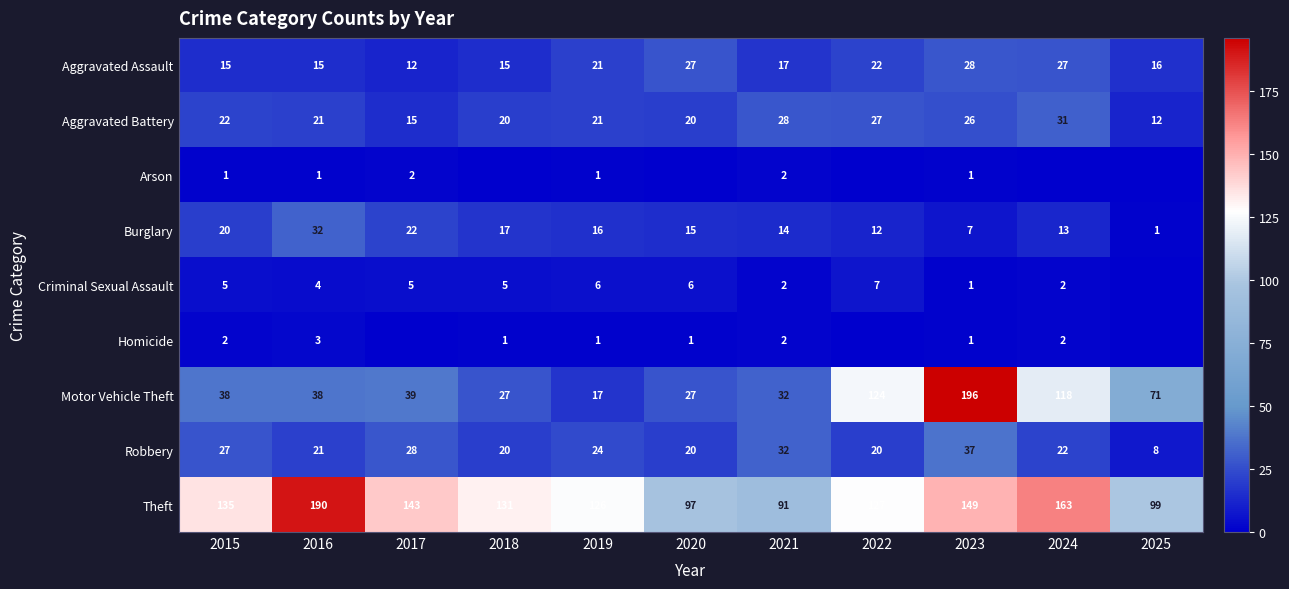

What is the minimum value for Aggravated Assault?

12